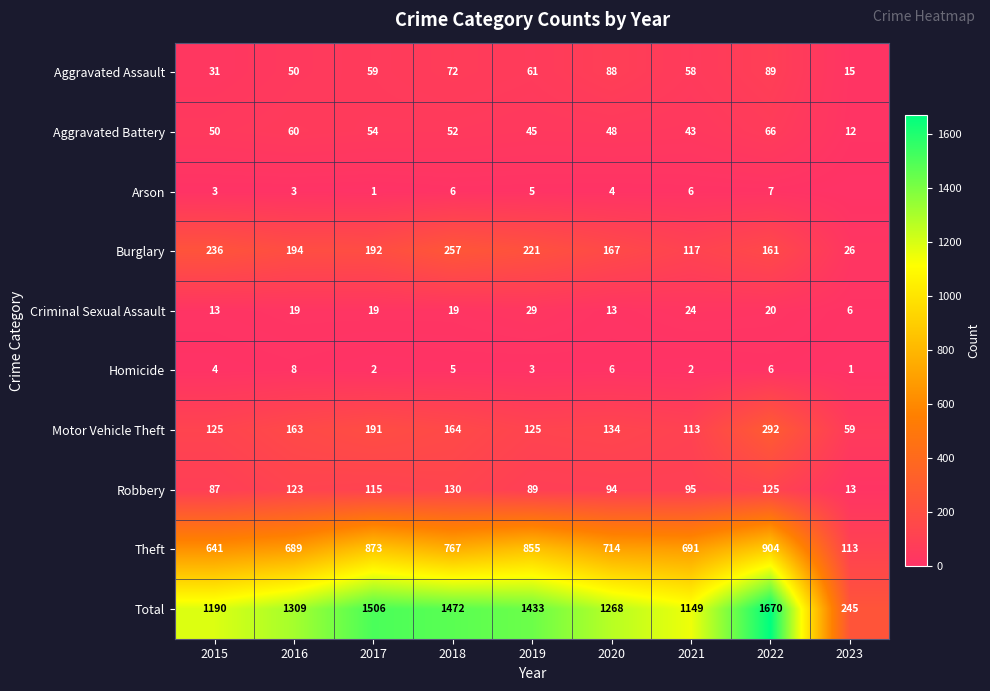

What is the difference between the maximum and minimum values in the Motor Vehicle Theft series?

233